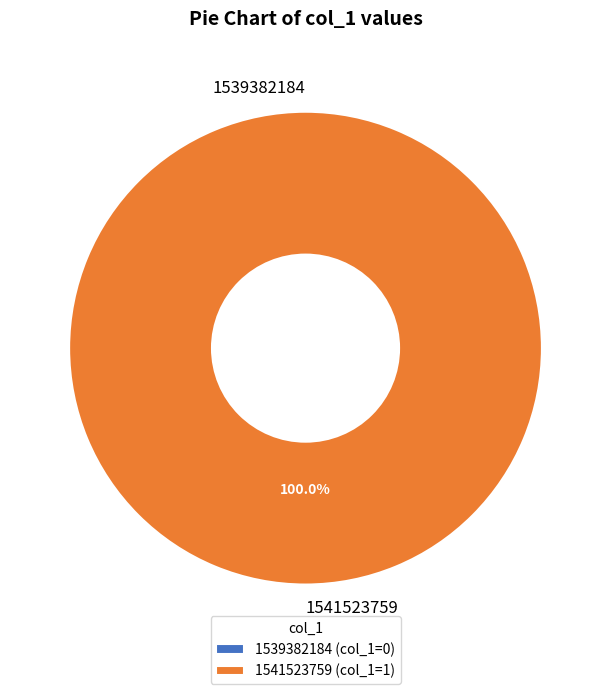

How many slices are in this pie chart?

2